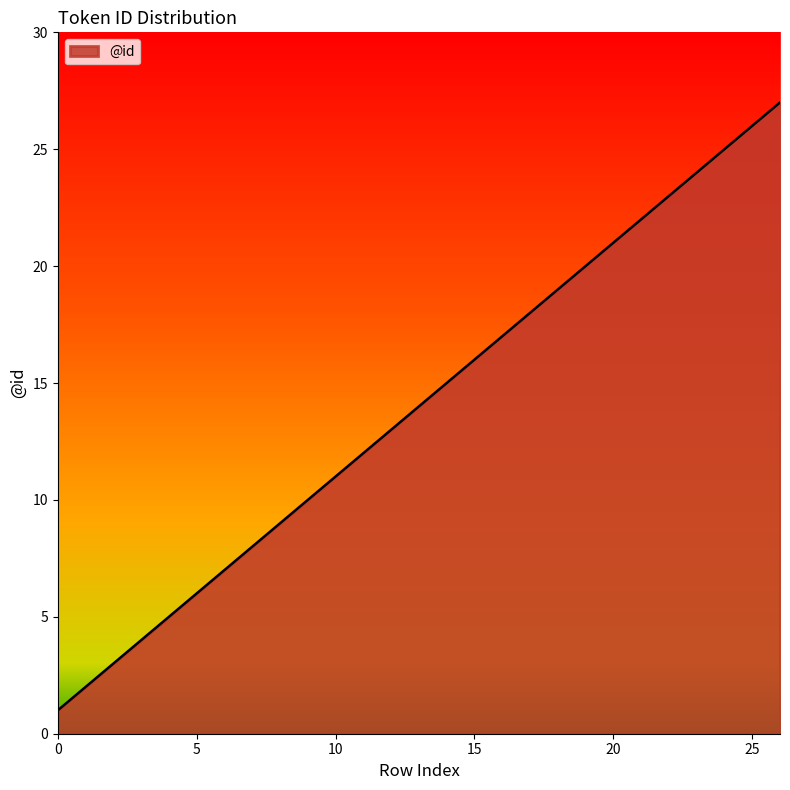

What is the difference between the maximum and minimum values?

26